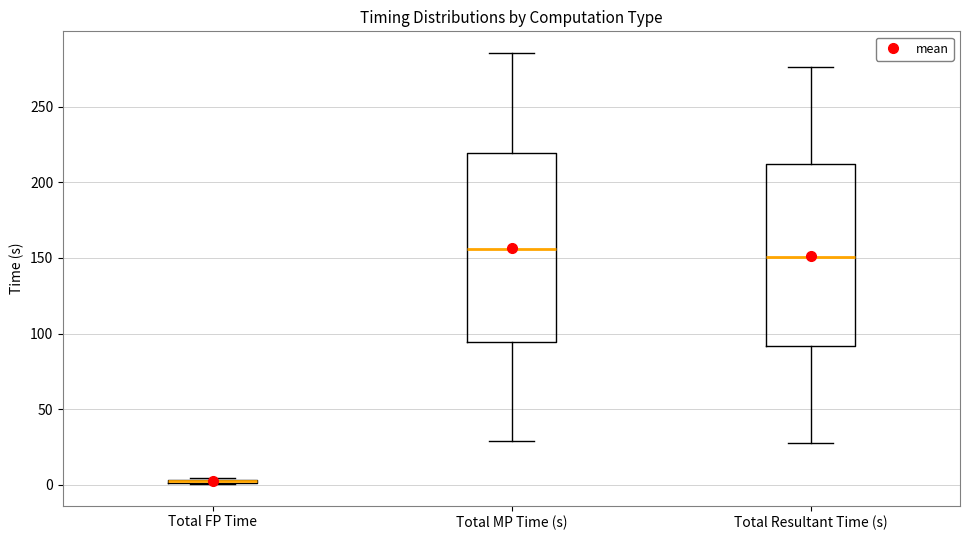

Where is the upper edge of the box for Total FP Time on the y-axis? The values are not printed on the chart, so give them approximately, as read against the axis.

5